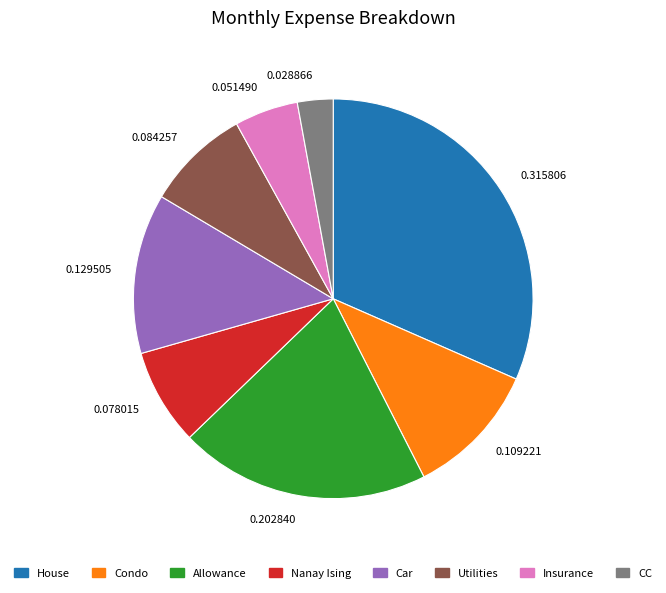

Between Allowance and Condo, which is larger?

Allowance